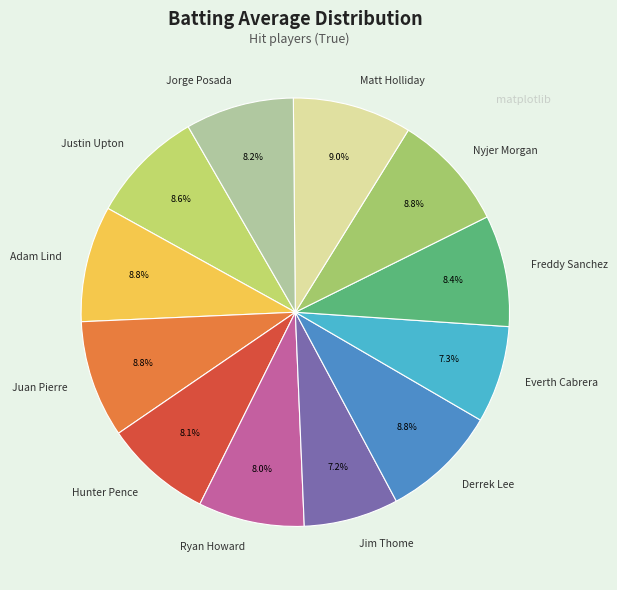

How much of the chart is everything except Juan Pierre?

91.2%